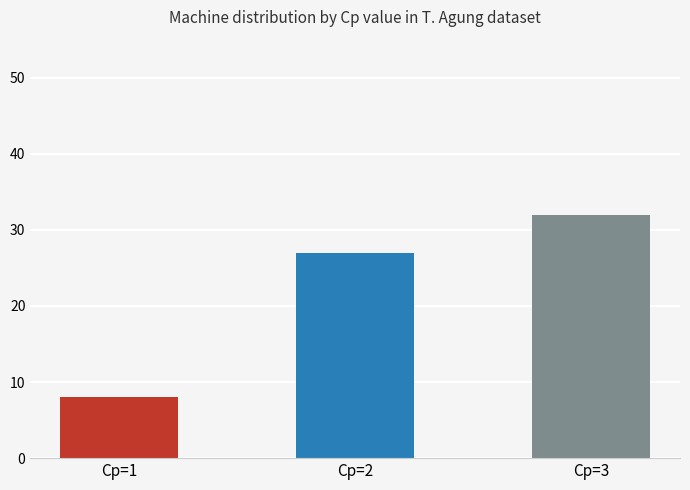

What is the maximum value shown in the chart?

32